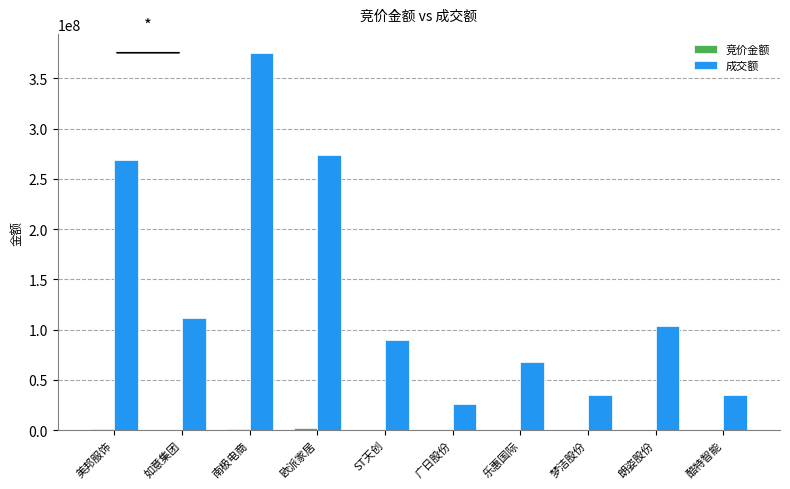

At which category is the sum across all series the highest?

南极电商